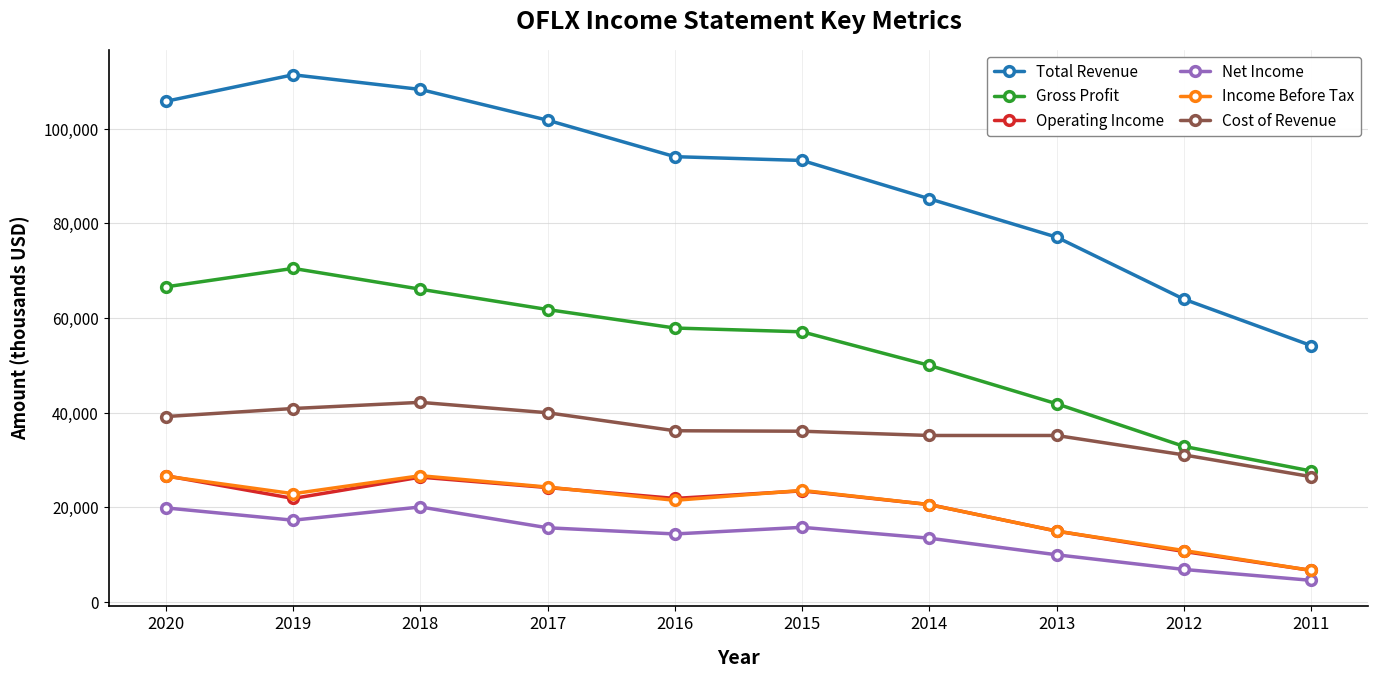

At which label is Gross Profit closest to 49100?

2014